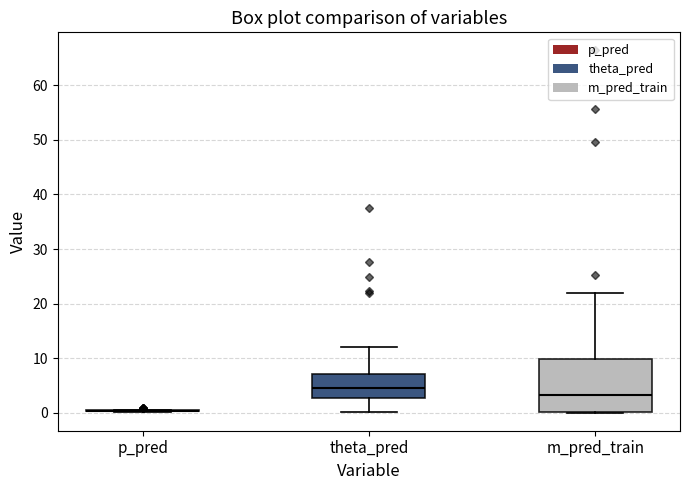

Which box is the tallest, from its lower edge to its upper edge?

m_pred_train